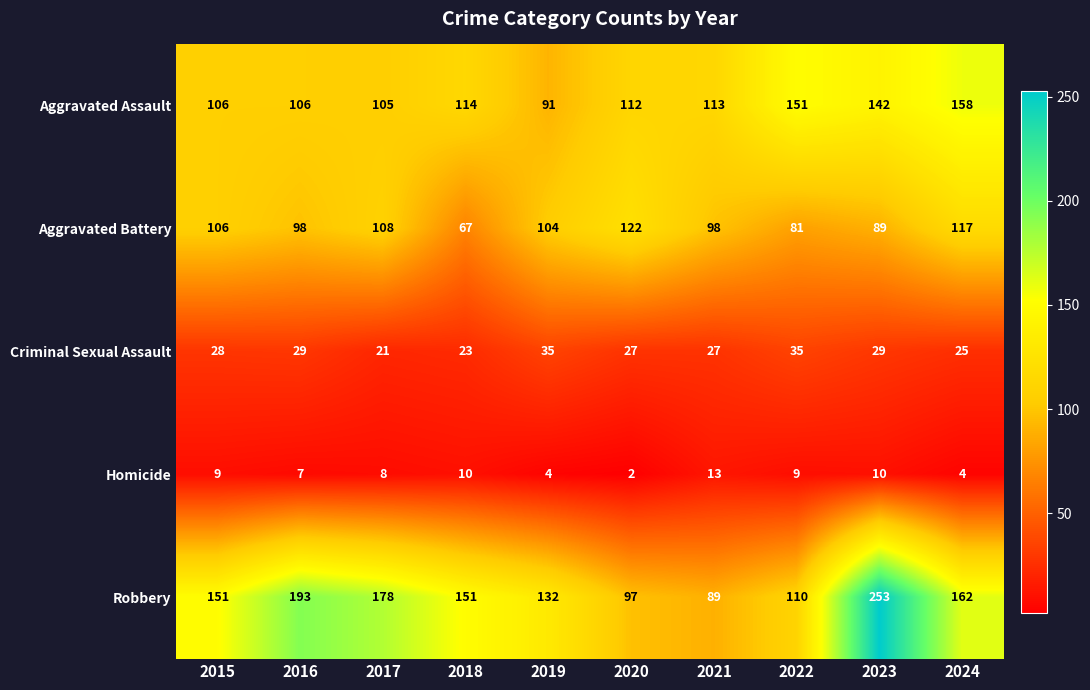

What is the sum of all Aggravated Assault values?

1198